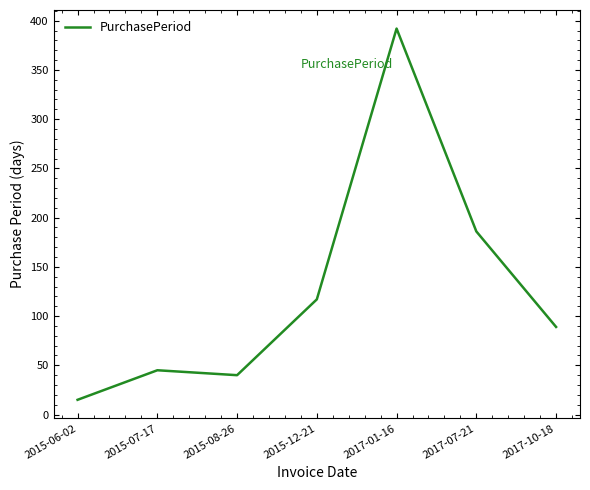

How many series are shown in this chart?

1